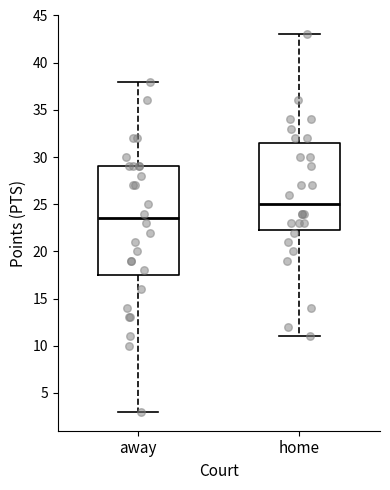

Which box has the lowest median line?

away